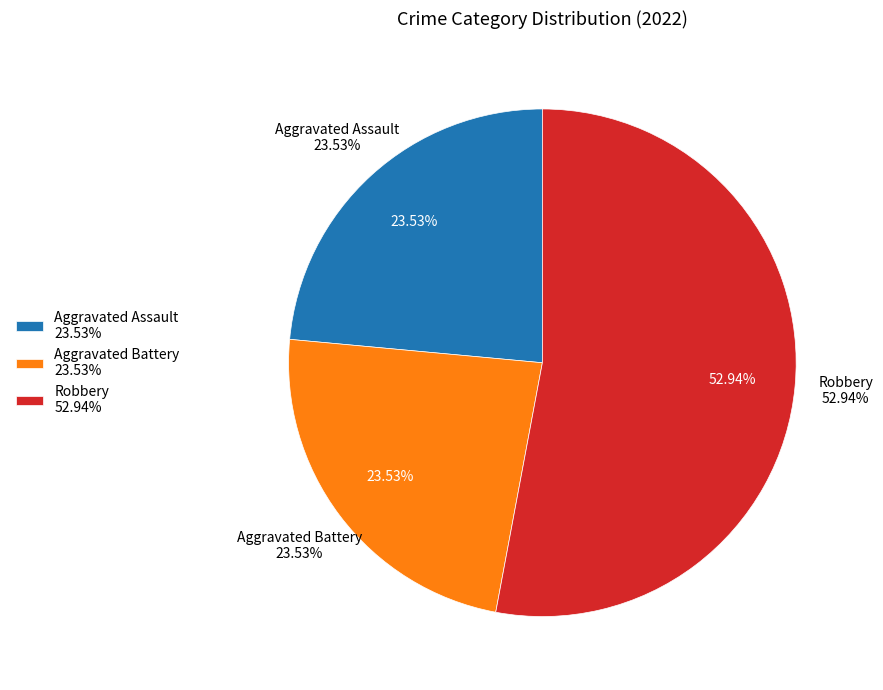

What is the ratio of the value at Aggravated Battery to the value at Robbery?

0.4